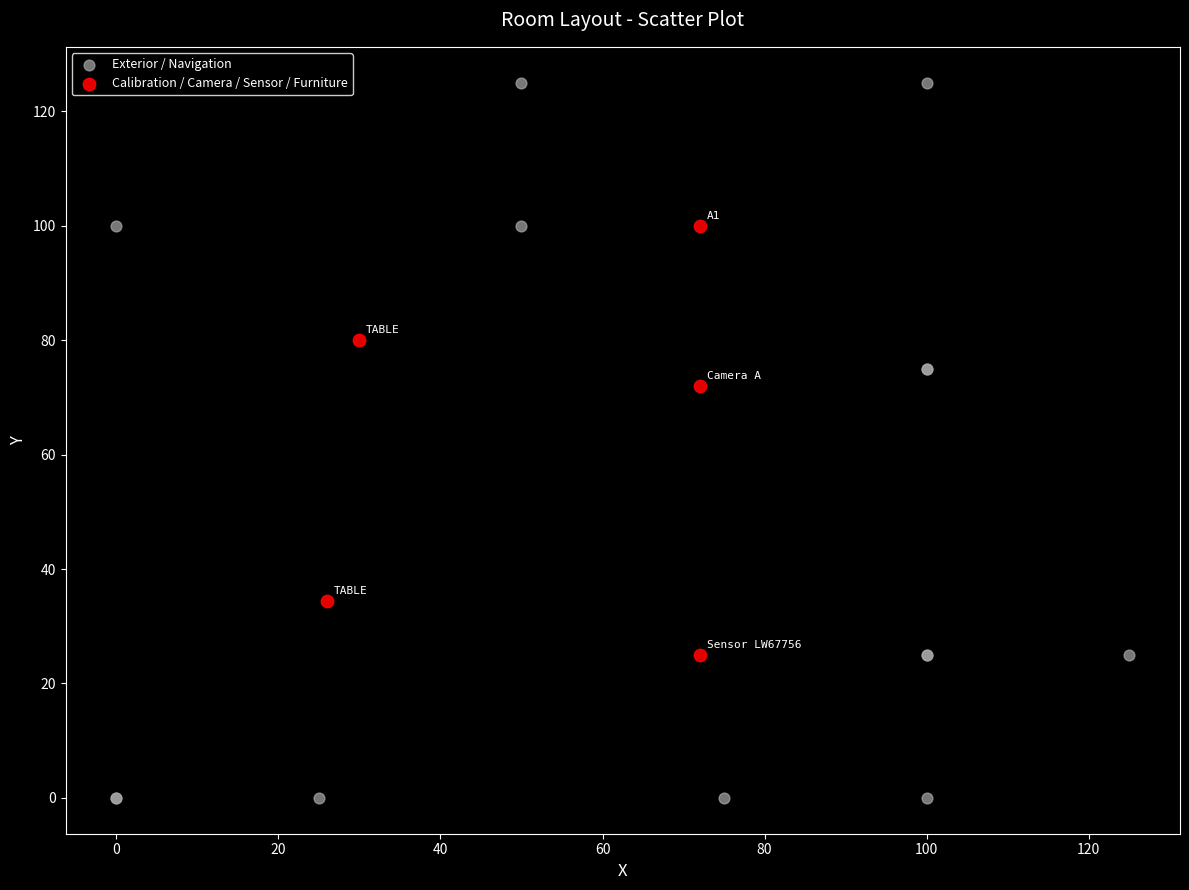

Which series contains the highest Y value?

Exterior / Navigation